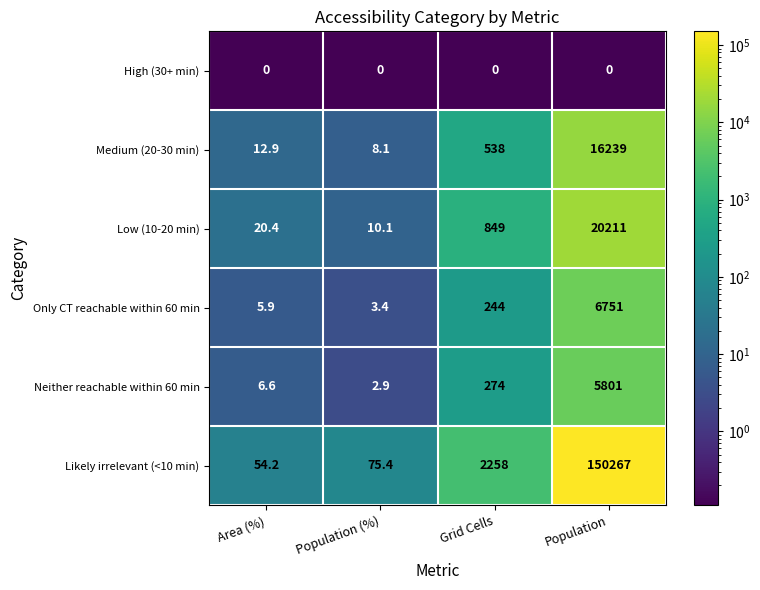

What is the average value of the Neither reachable within 60 min series?

1521.1